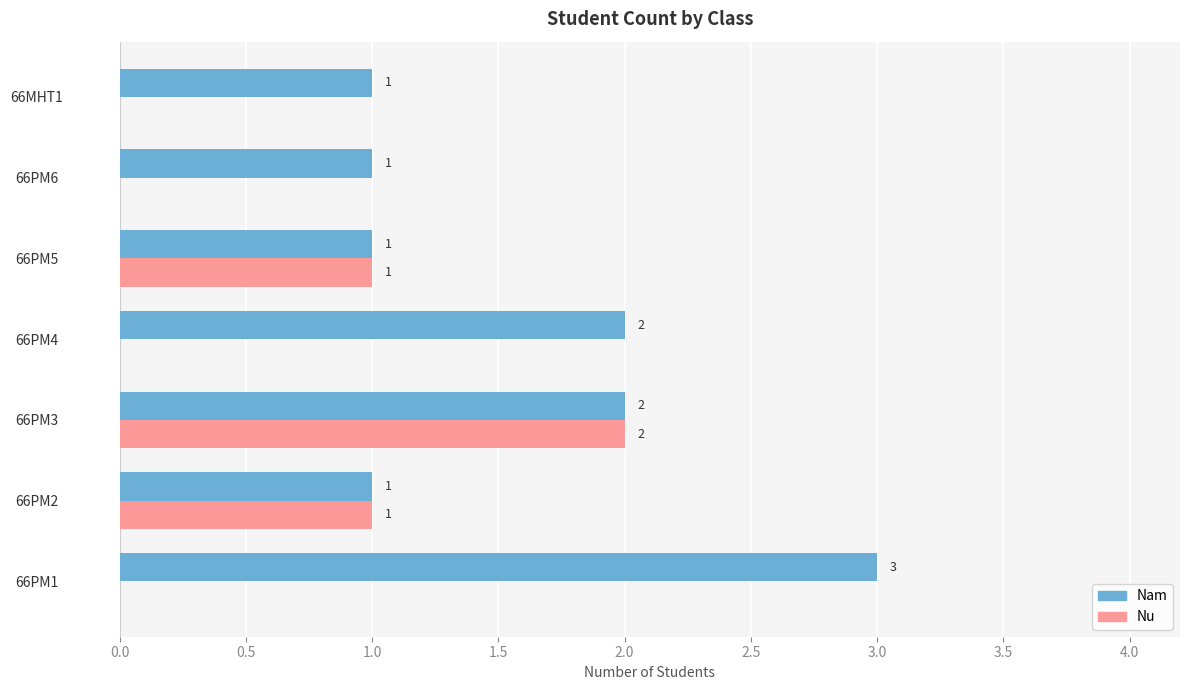

How many Nu values are between 0 and 1?

6